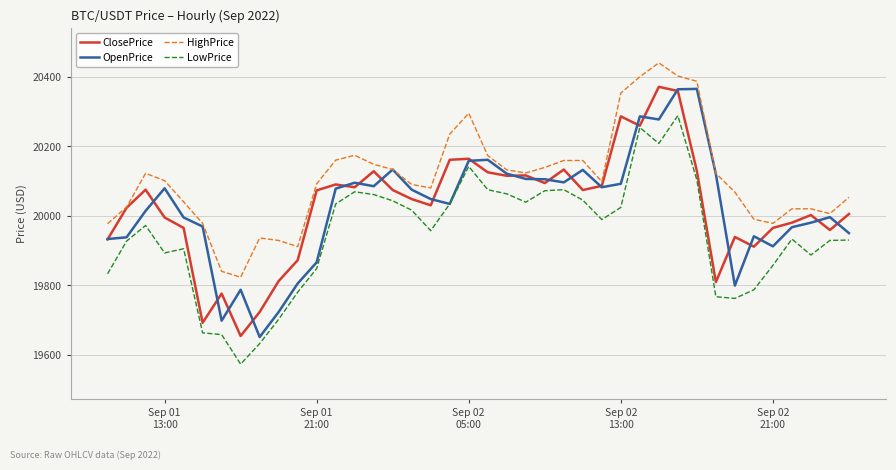

What are all the series names shown in the legend?

ClosePrice, OpenPrice, HighPrice, LowPrice